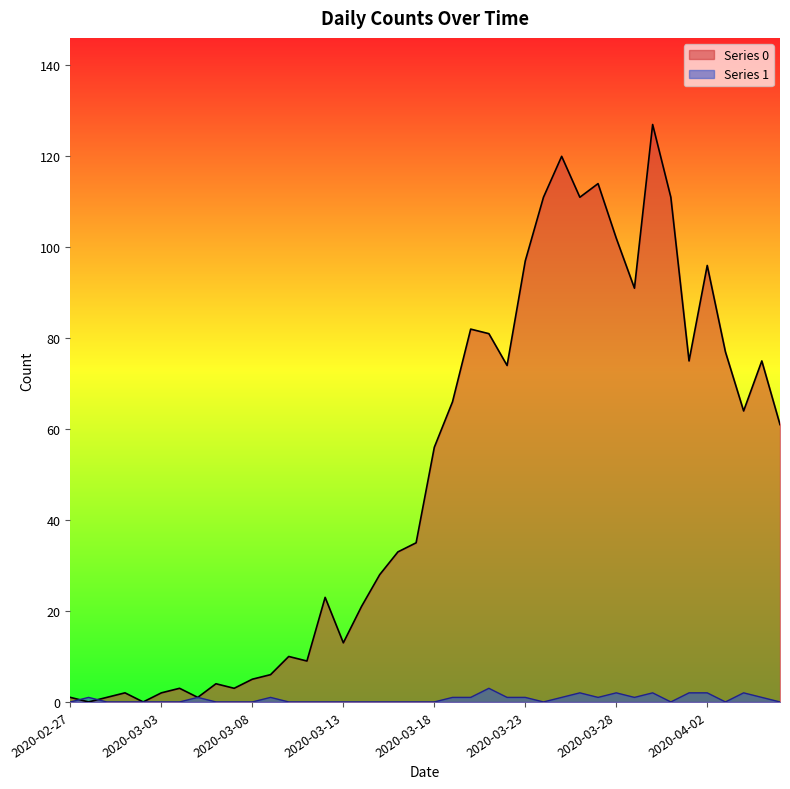

How many interior local peaks does the Series 0 series have?

11